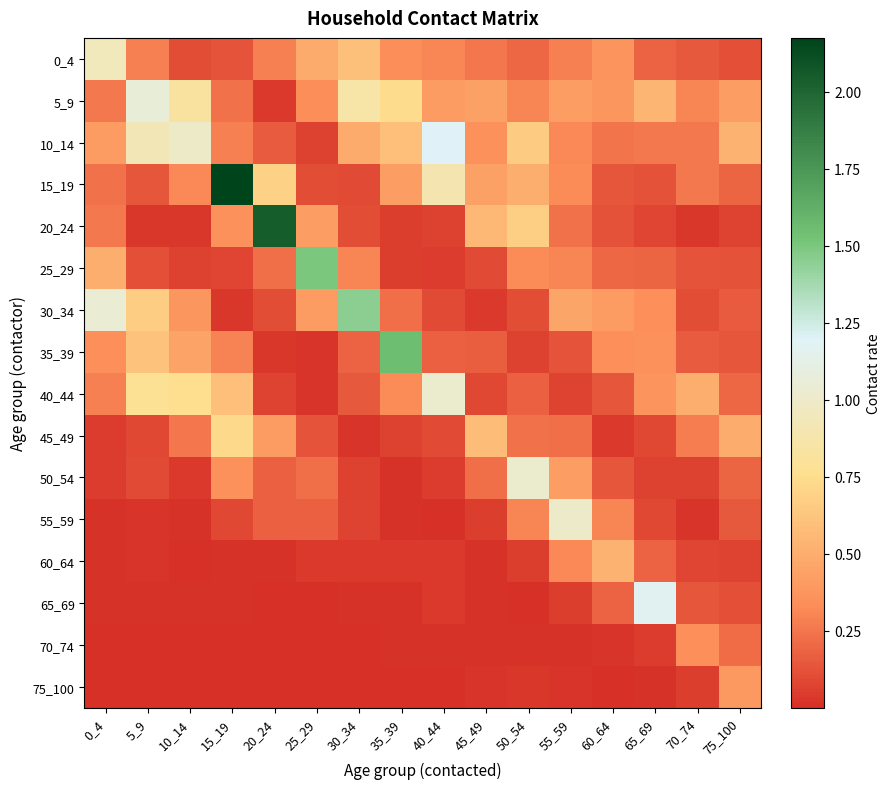

At 60_64, list the series in order from largest to smallest.

60_64, 30_34, 5_9, 0_4, 35_39, 55_59, 10_14, 25_29, 65_69, 50_54, 40_44, 15_19, 20_24, 45_49, 70_74, 75_100